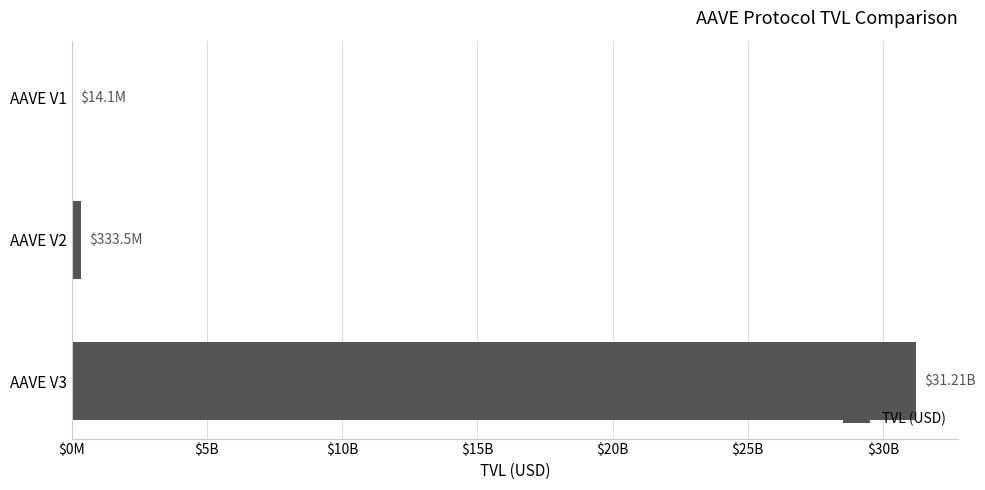

Are the bars horizontal?

Yes